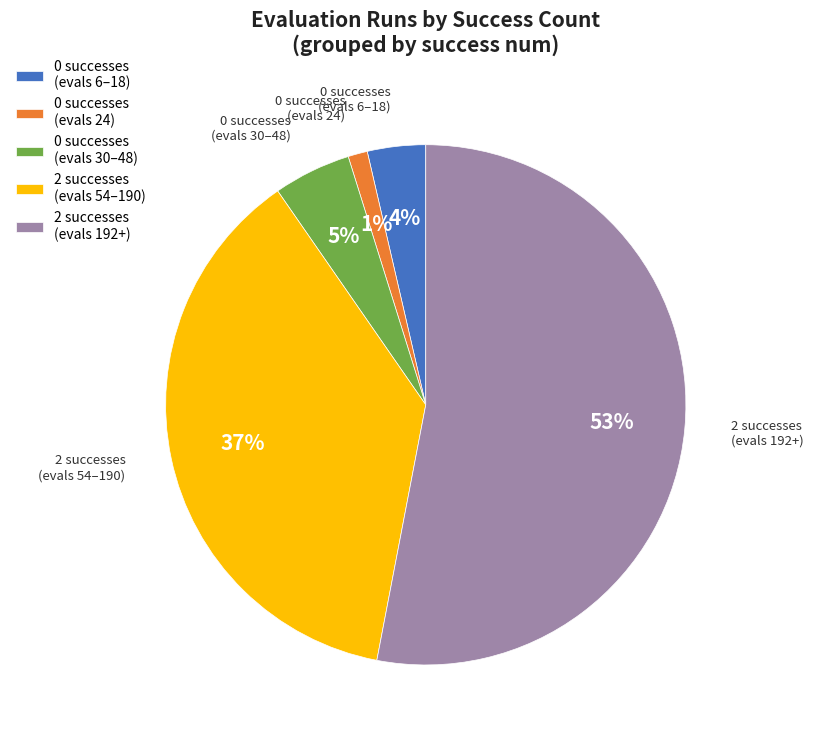

Between 0 successes (evals 6–18) and 2 successes (evals 54–190), which is larger?

2 successes (evals 54–190)